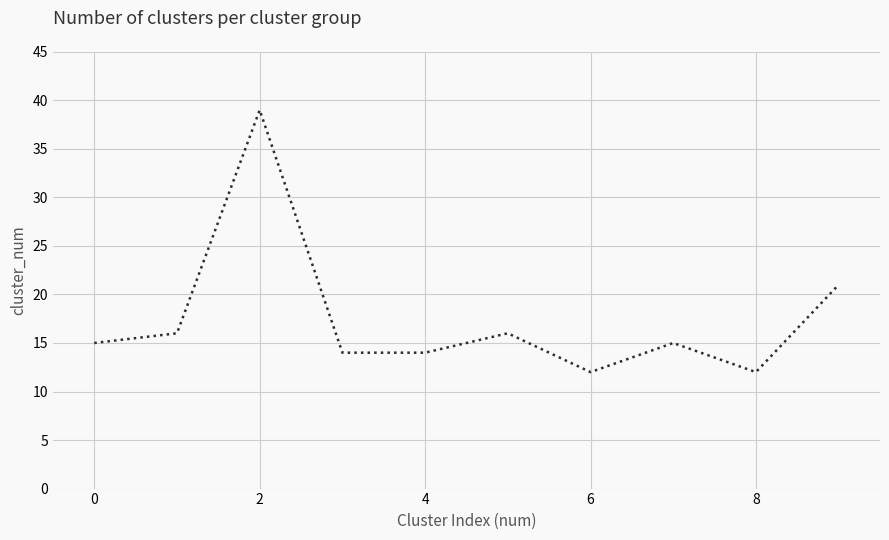

How many distinct data groups are displayed?

1